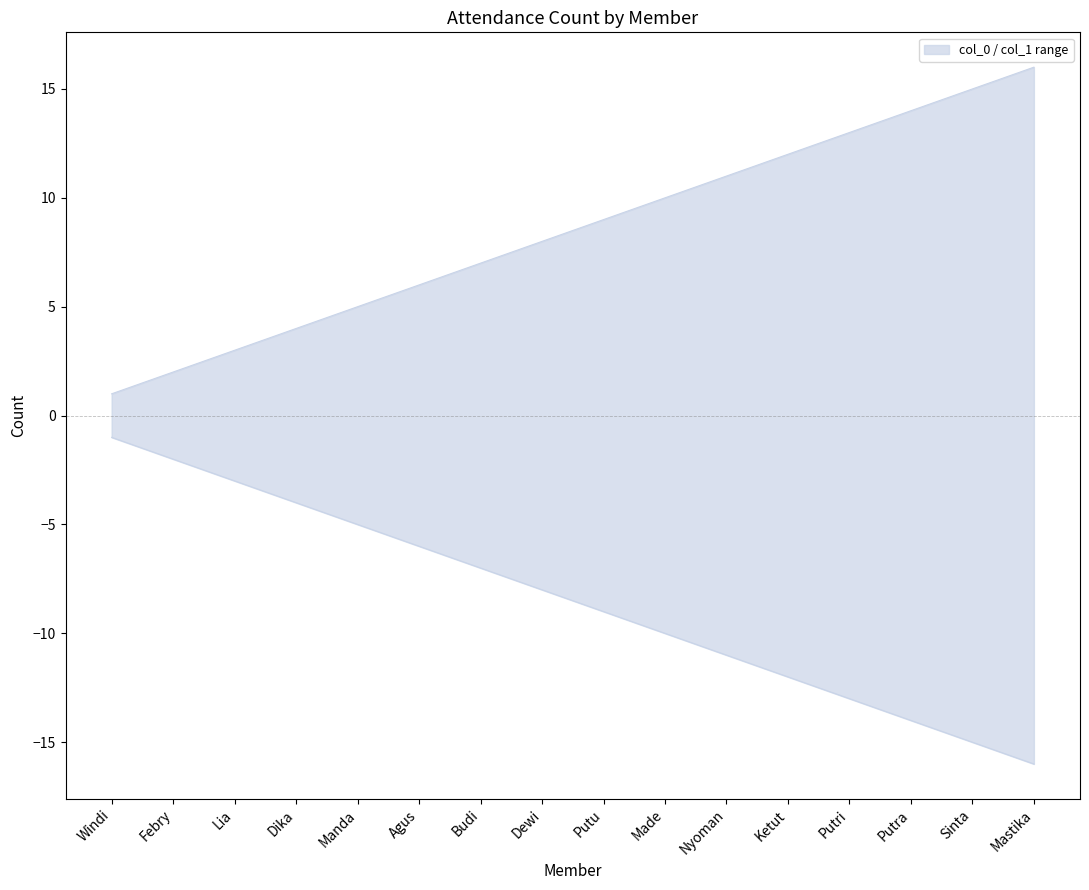

True or false: col_0 has more than 2 points higher than both neighbors.

False